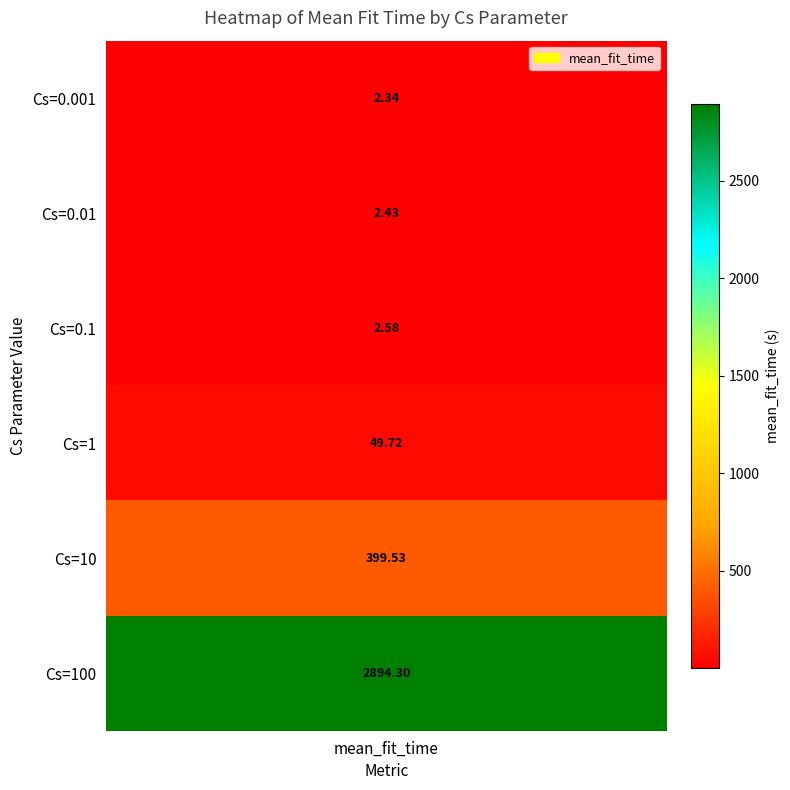

At which category does the chart reach its peak across all series?

Cs=100